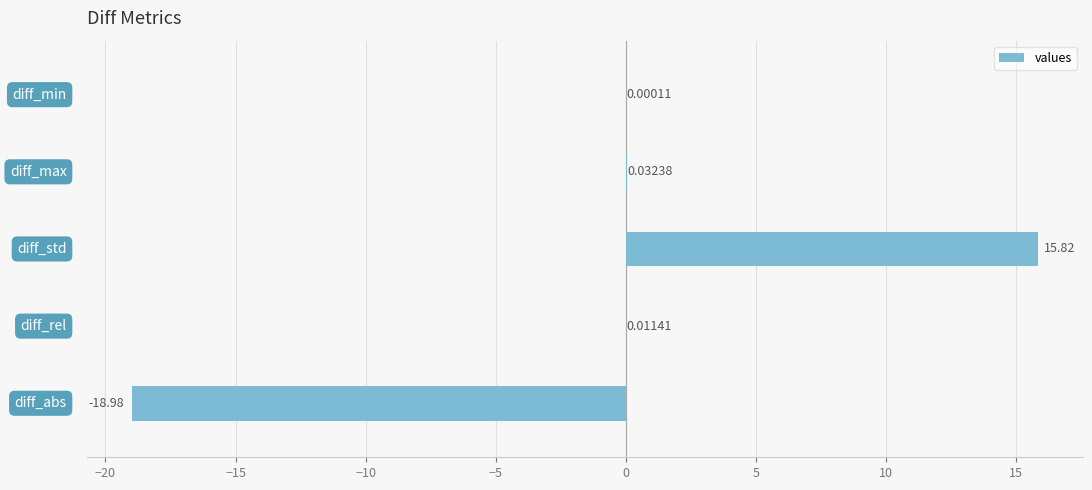

Count the number of values greater than 0.

4